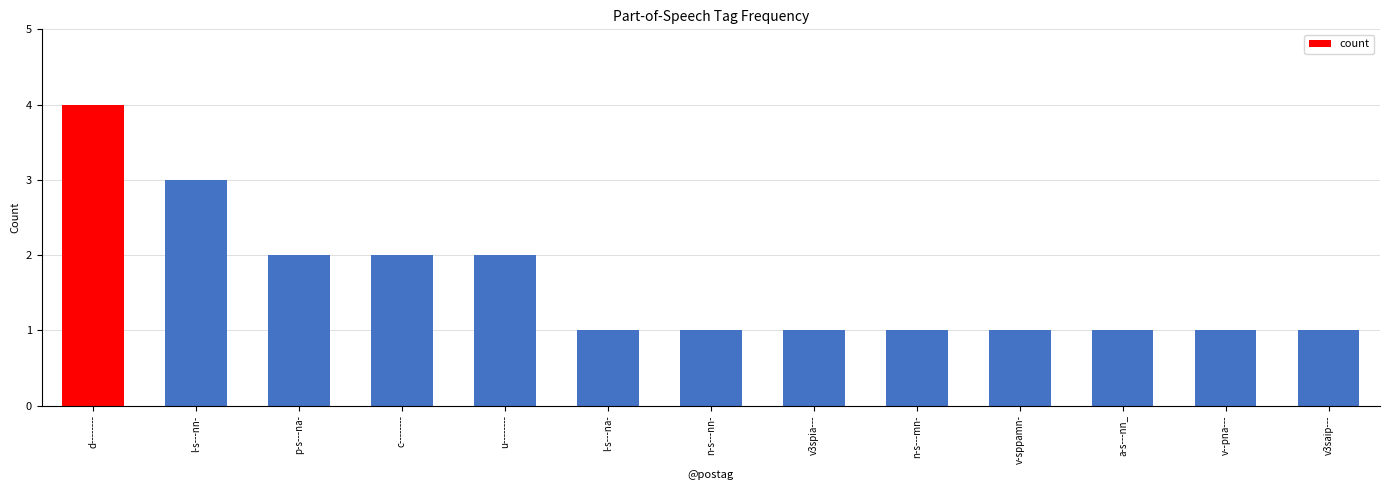

What is the greatest value displayed?

4